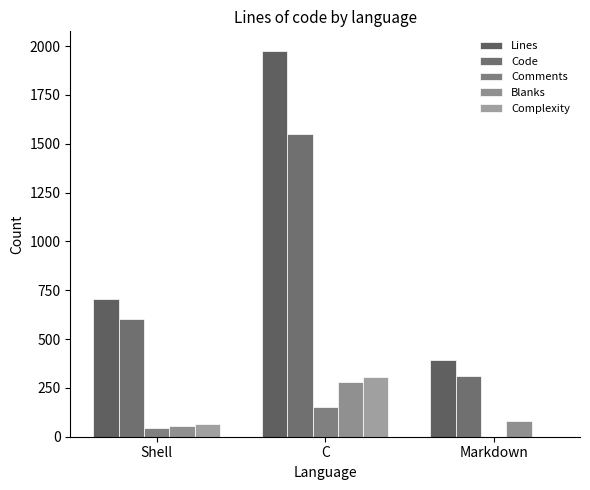

Is it true that Lines equals 271 at Markdown?

False